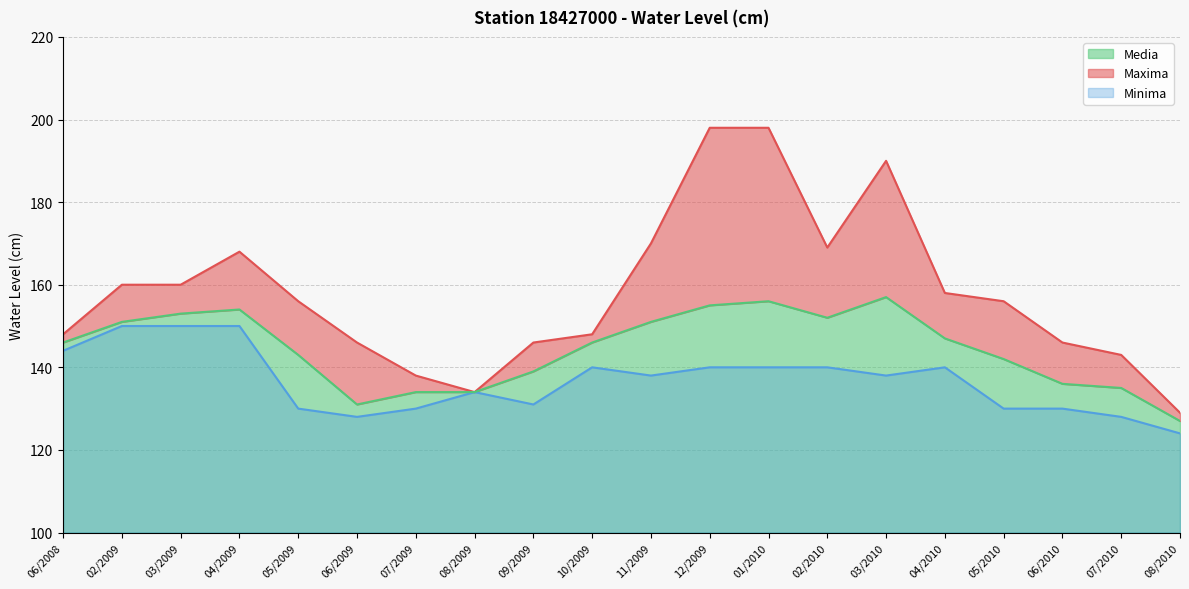

At which label does Minima reach its minimum?

08/2010